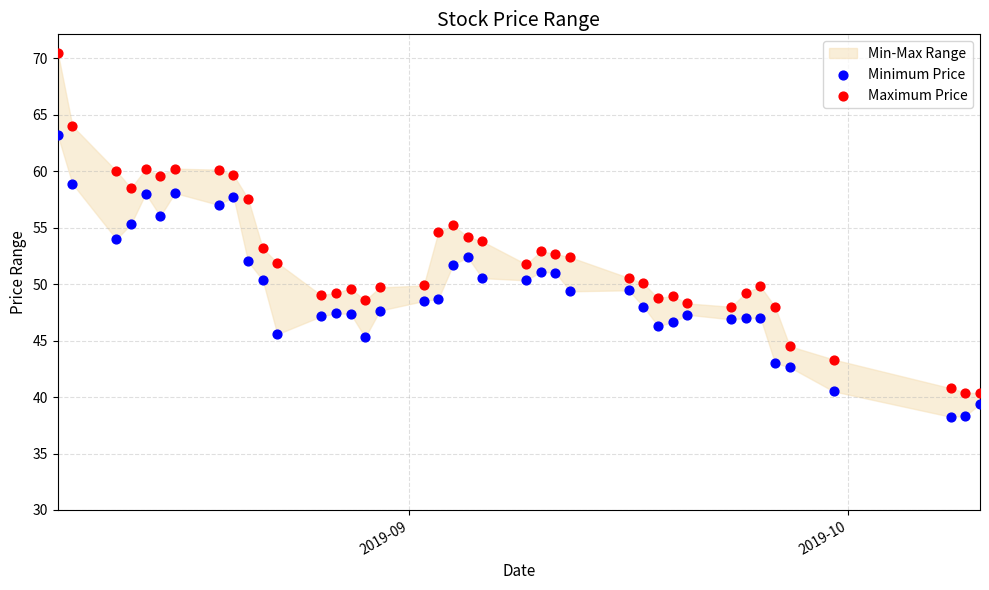

Which series contains the highest Y value?

Maximum Price